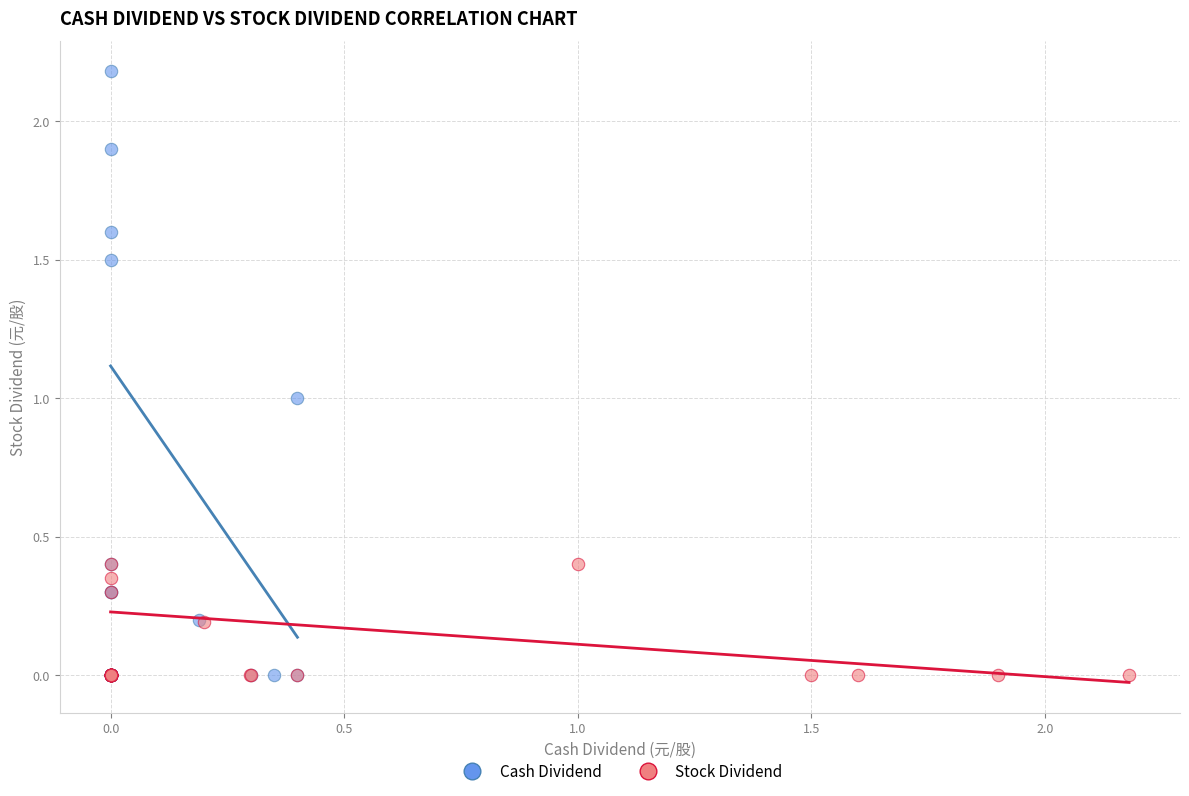

Which series has the largest Y range (max minus min)?

Cash Dividend